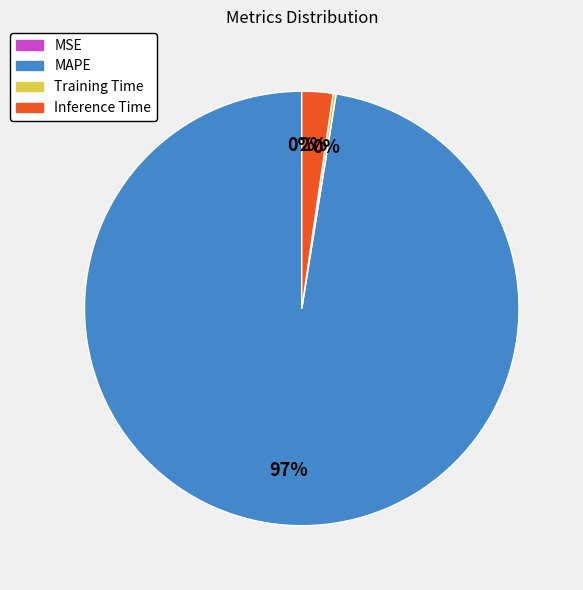

Which category has the biggest portion of the pie?

MAPE